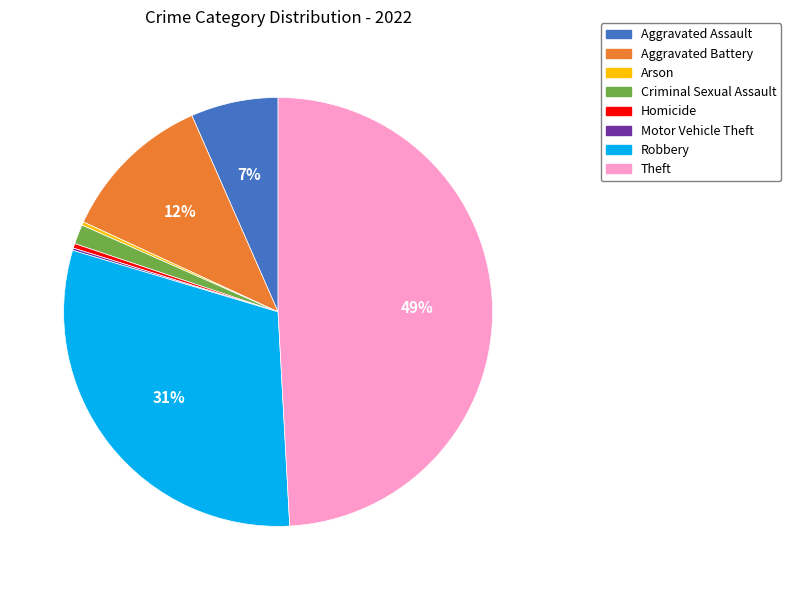

To the nearest percent, what is the difference between the largest and smallest slice percentages?

49%